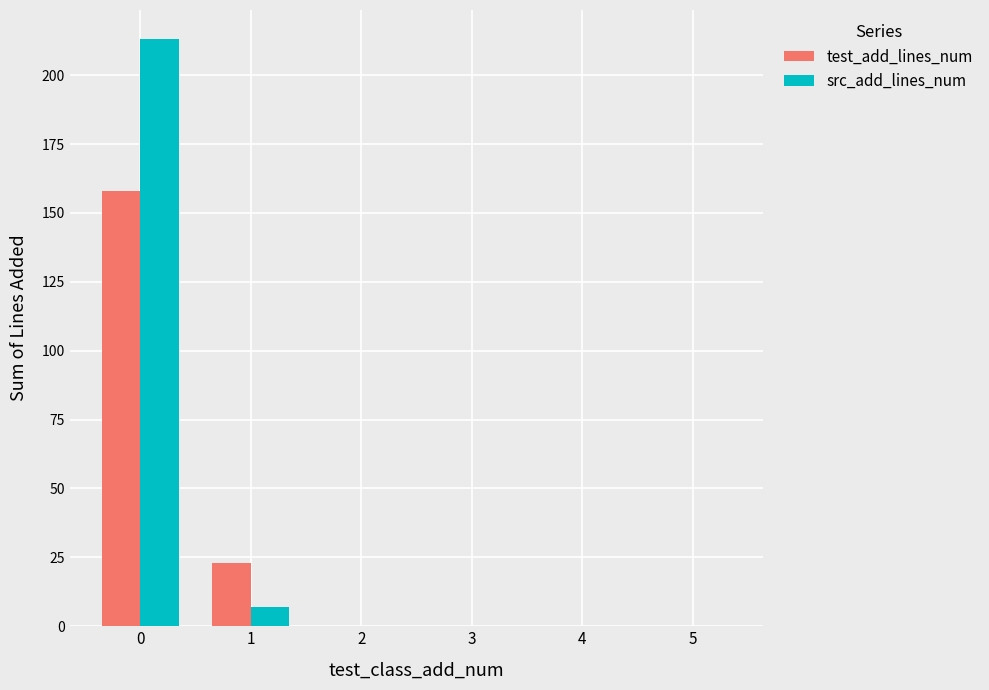

Where is src_add_lines_num nearest to the value 106?

1